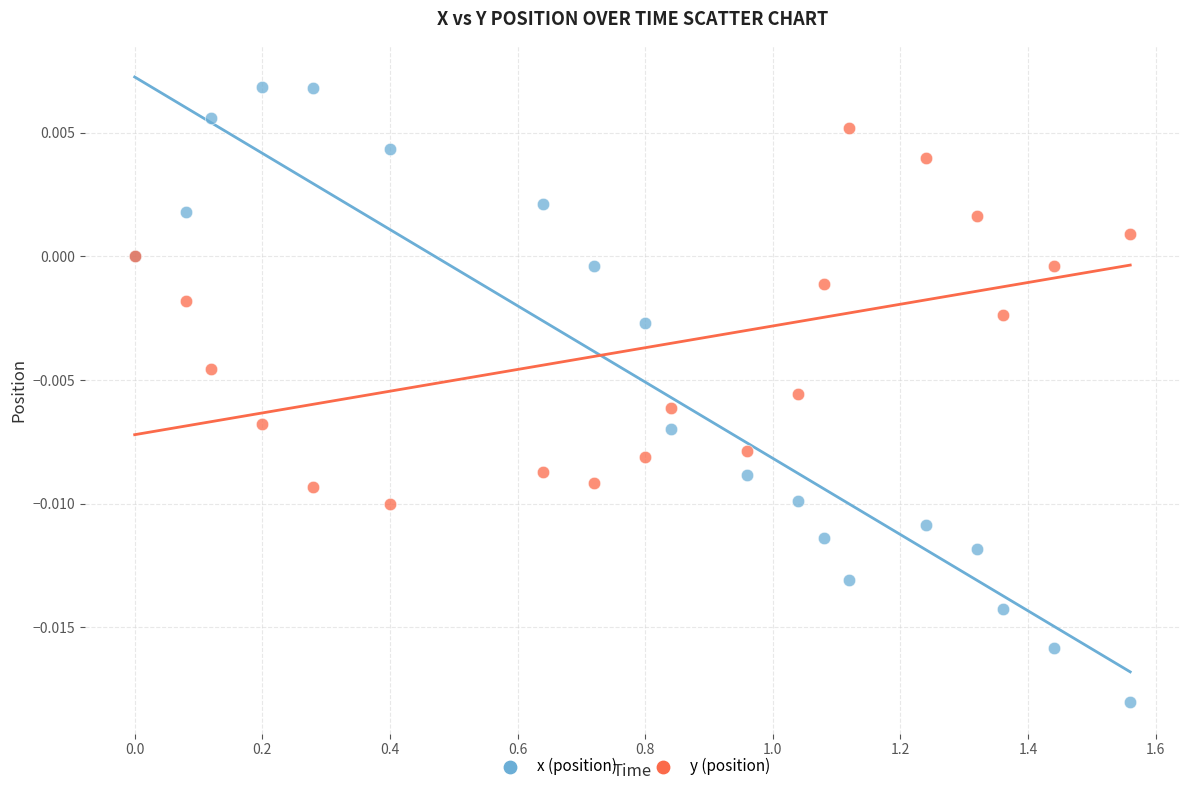

Which series contains the highest Y value?

x (position)